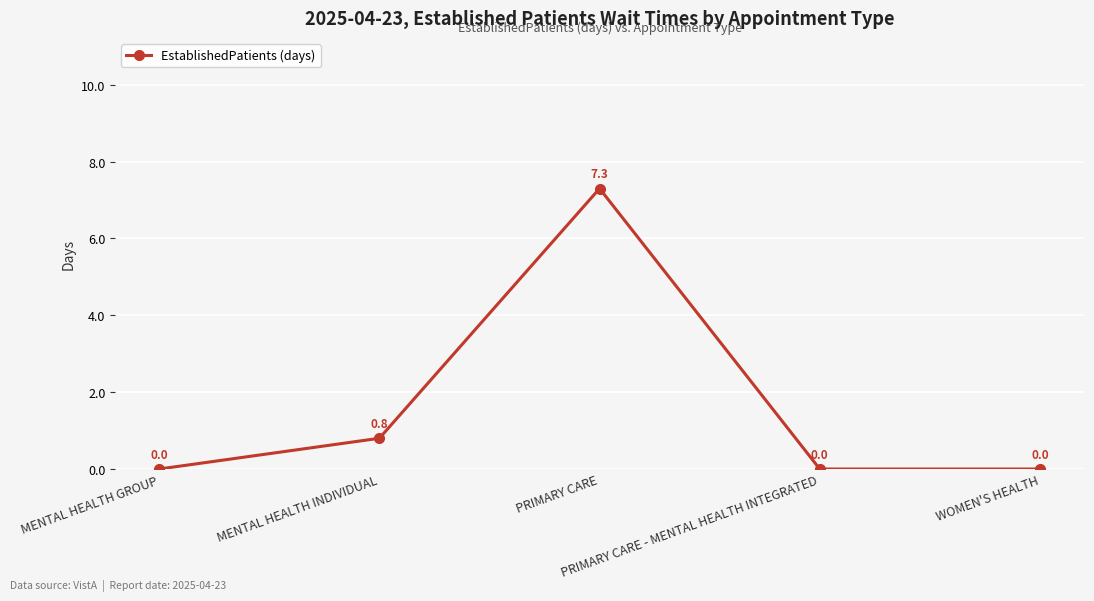

True or false: there are more than 0 points higher than both neighbors.

True